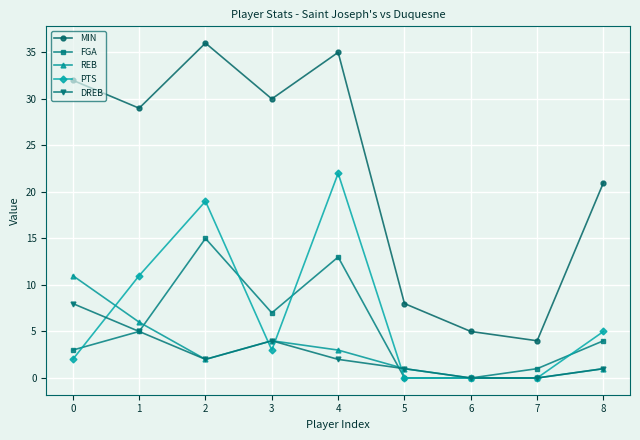

At how many categories does at least one series exceed 20?

6